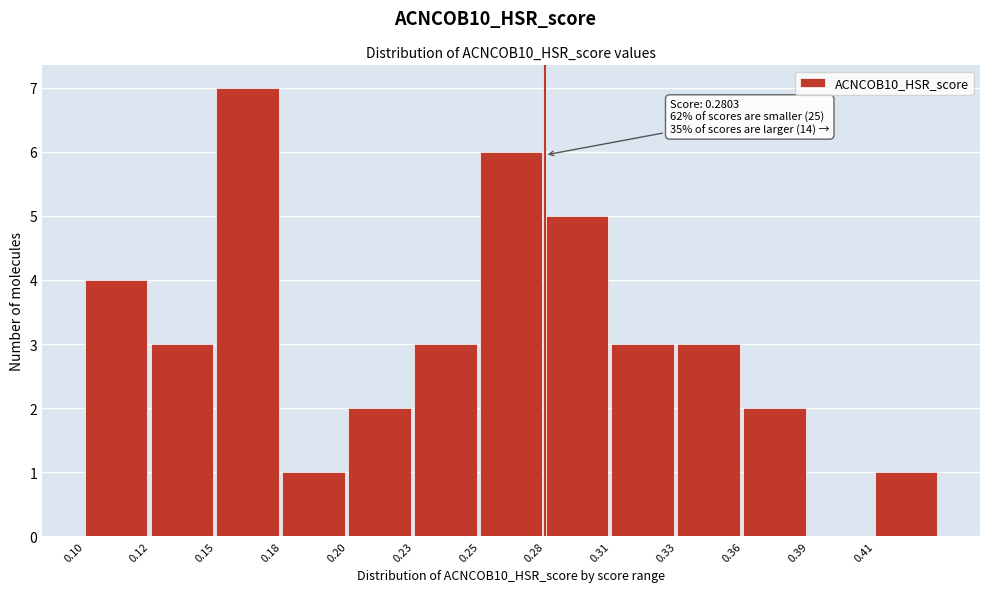

Reading left to right, list all the values displayed in this chart.

0.10=4	0.12=3	0.15=7	0.18=1	0.20=2	0.23=3	0.25=6	0.28=5	0.31=3	0.33=3	0.36=2	0.39=0	0.41=1